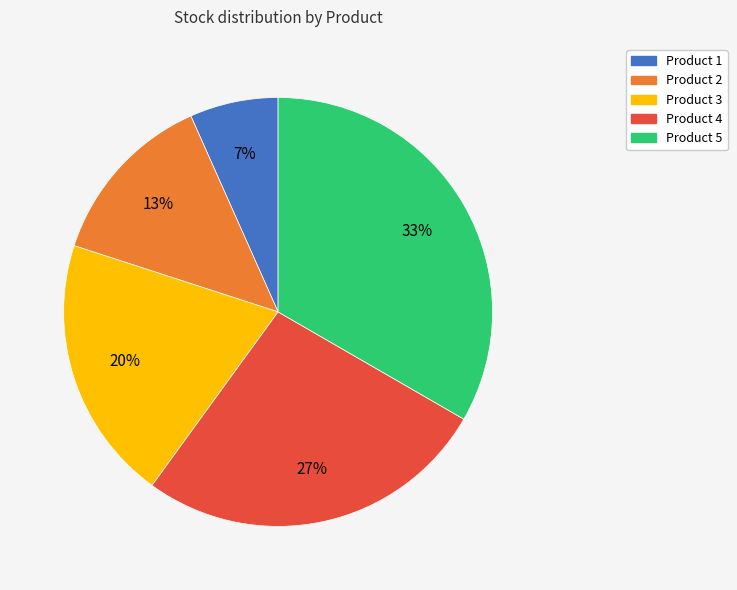

True or false: Product 2 accounts for 13% of the total.

True